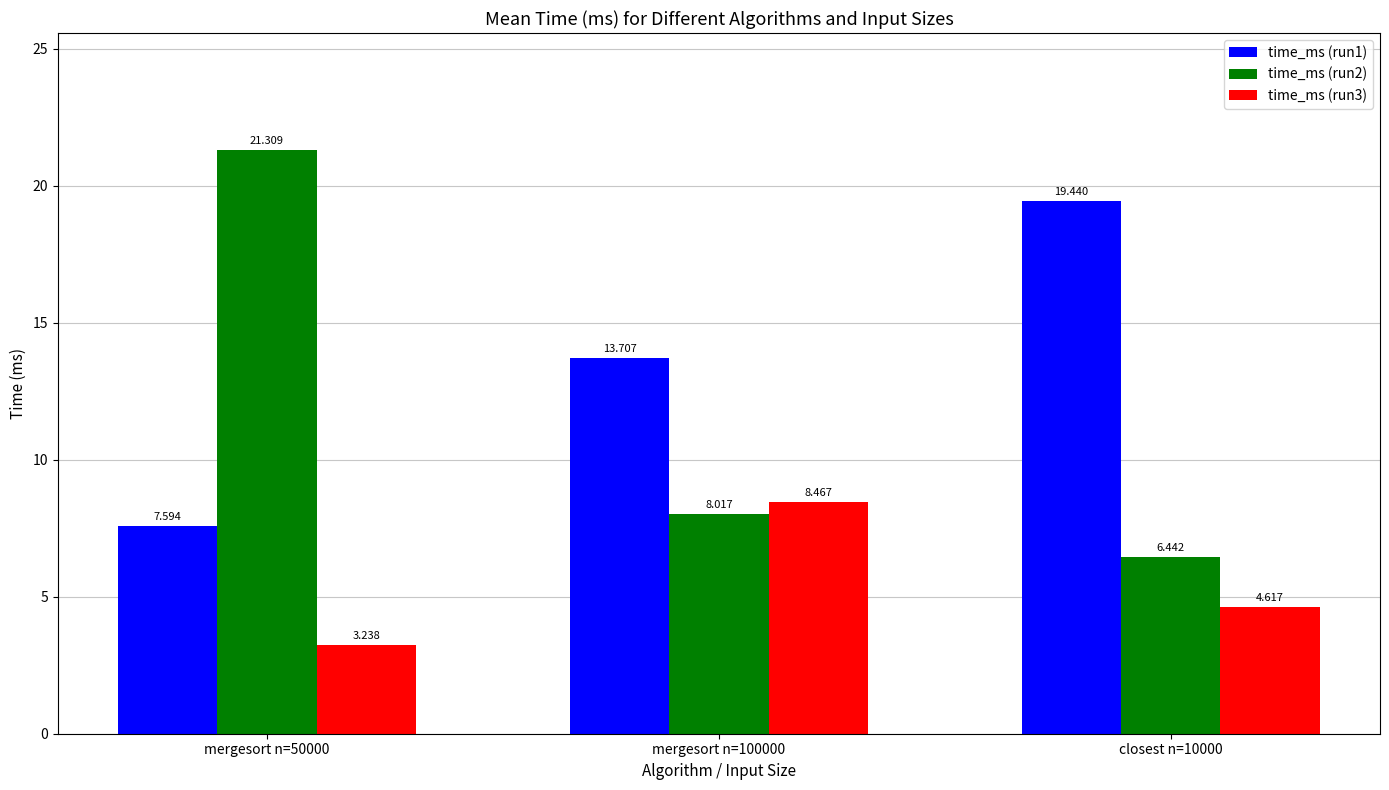

How many values in the time_ms (run1) series exceed 13?

2